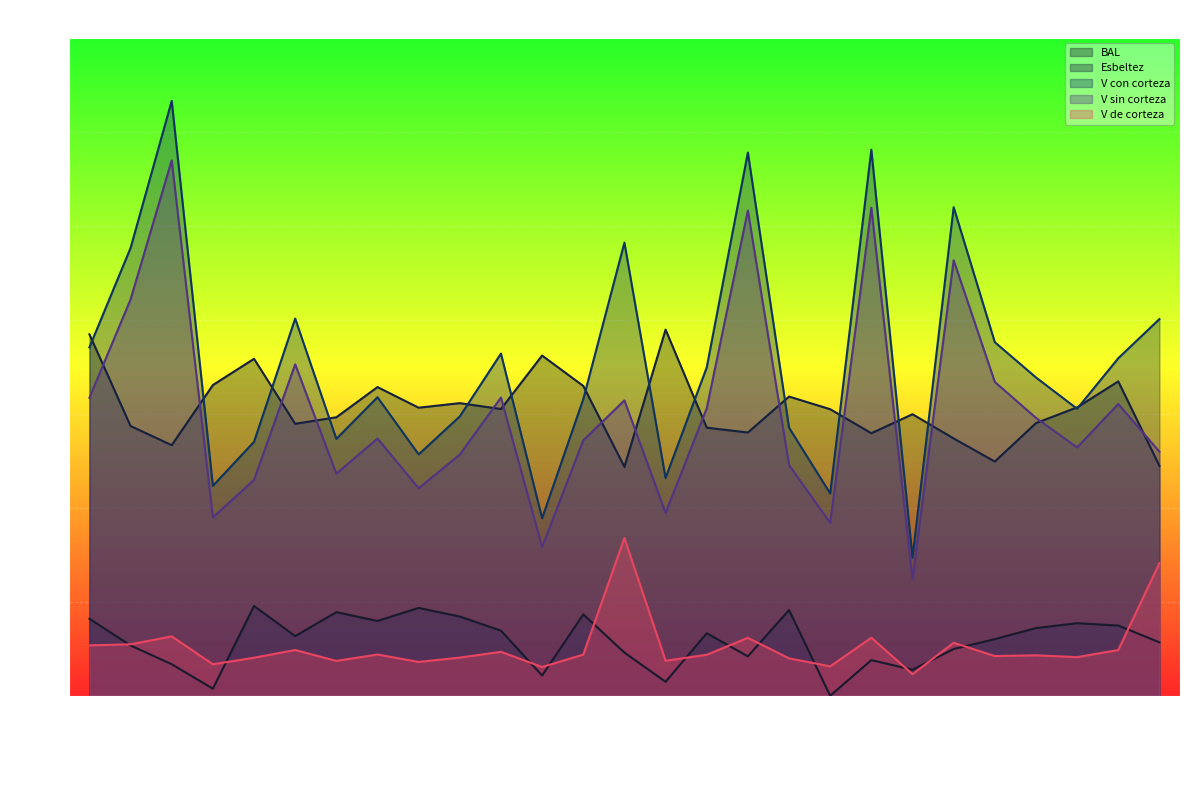

What is the greatest value displayed?

126.6